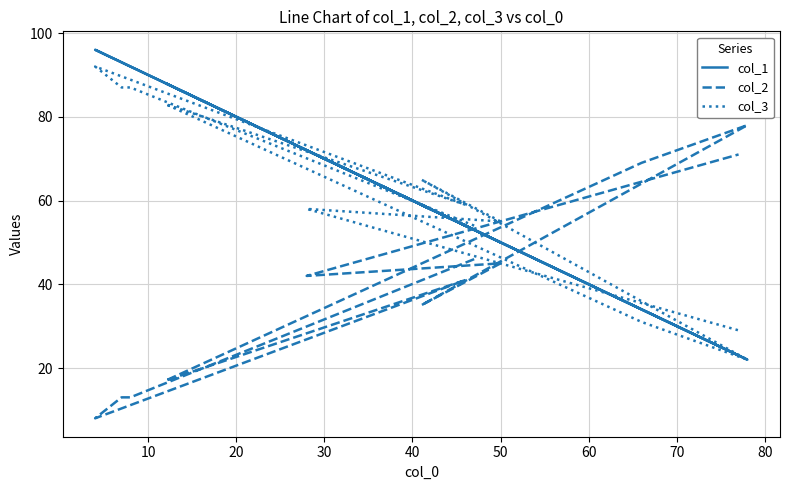

Reading right to left, transcribe all the data shown in this chart.

col_1: 23	72	50	59	22	34	88	54	96	93	92	53
col_2: 71	42	45	35	78	69	17	41	8	13	13	46
col_3: 29	58	55	65	22	31	83	59	92	87	87	54